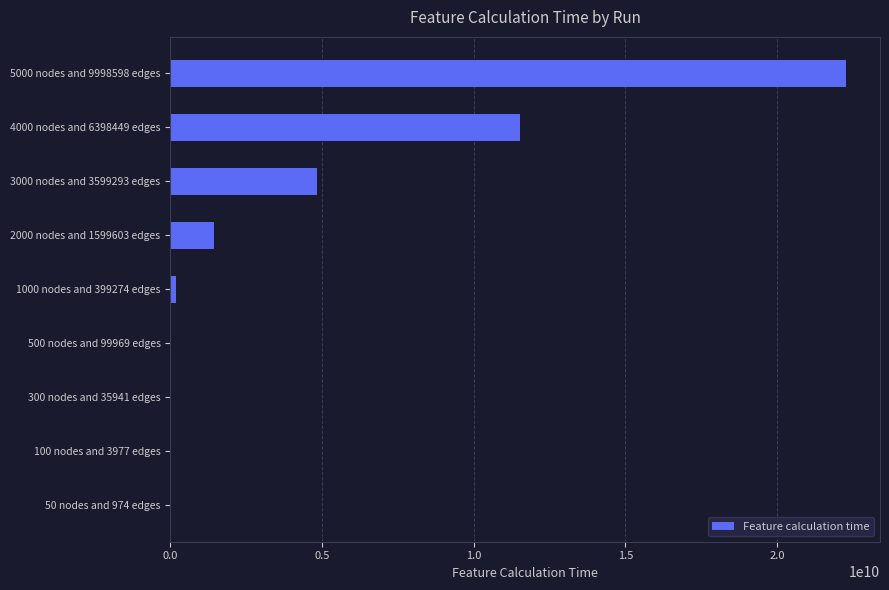

What is the ratio of the value at 4000 nodes and 6398449 edges to the value at 2000 nodes and 1599603 edges?

8.0